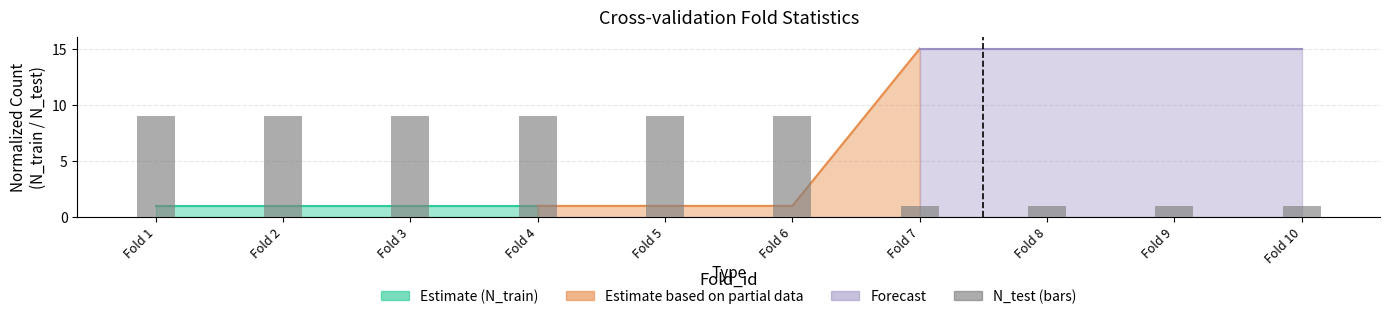

How many bars are there in total?

10